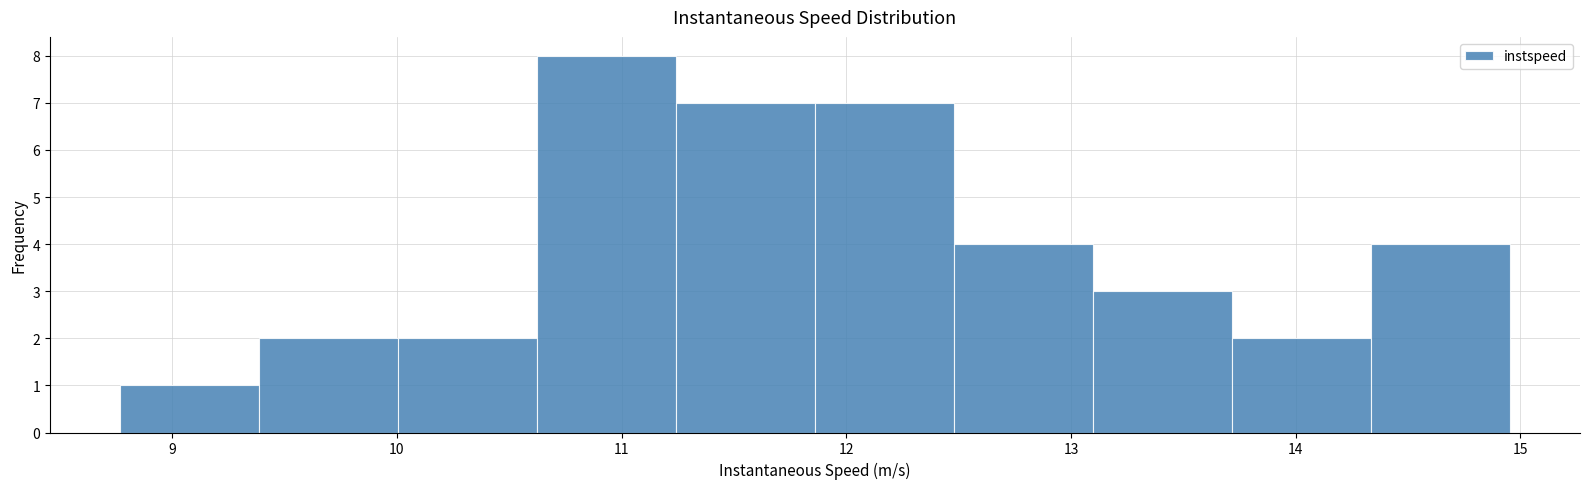

Reading left to right, list every bar in this chart as the range it spans on the x-axis followed by its height. Neither the bar edges nor the heights are printed on the chart, so give them approximately, as read against the axes.

8.8 to 9.4: 1
9.4 to 10.0: 2
10.0 to 10.6: 2
10.6 to 11.2: 8
11.2 to 11.9: 7
11.9 to 12.5: 7
12.5 to 13.1: 4
13.1 to 13.7: 3
13.7 to 14.3: 2
14.3 to 15.0: 4